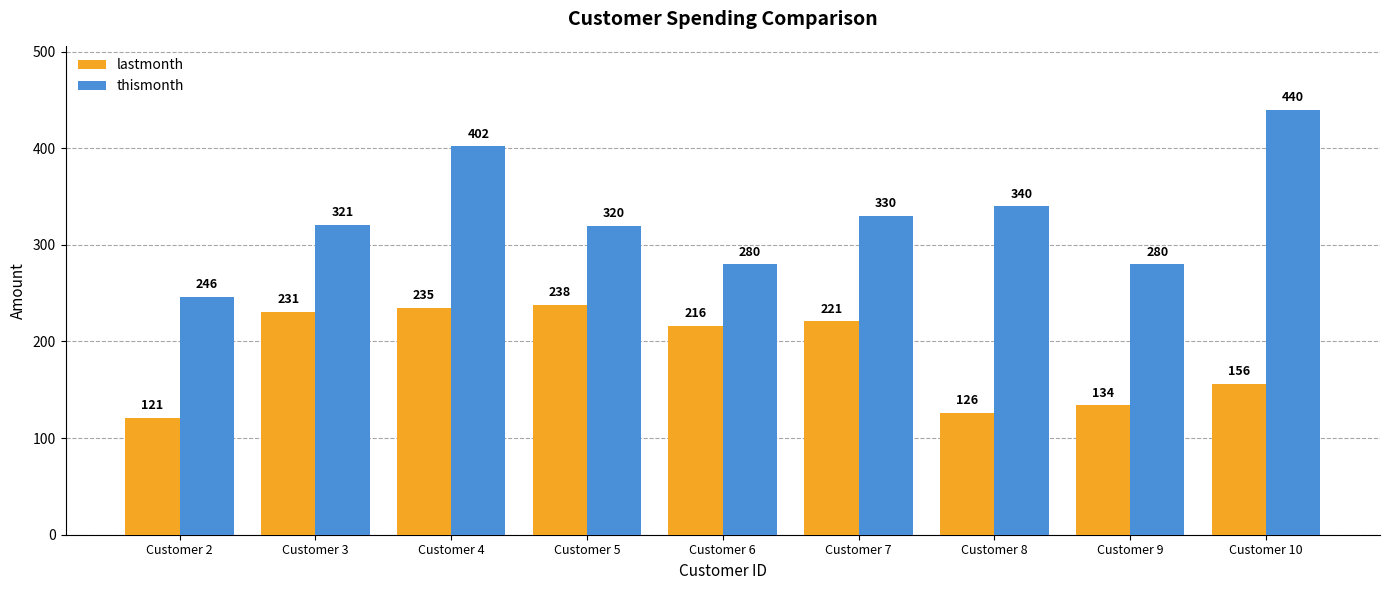

Which series has the largest total across all categories?

thismonth